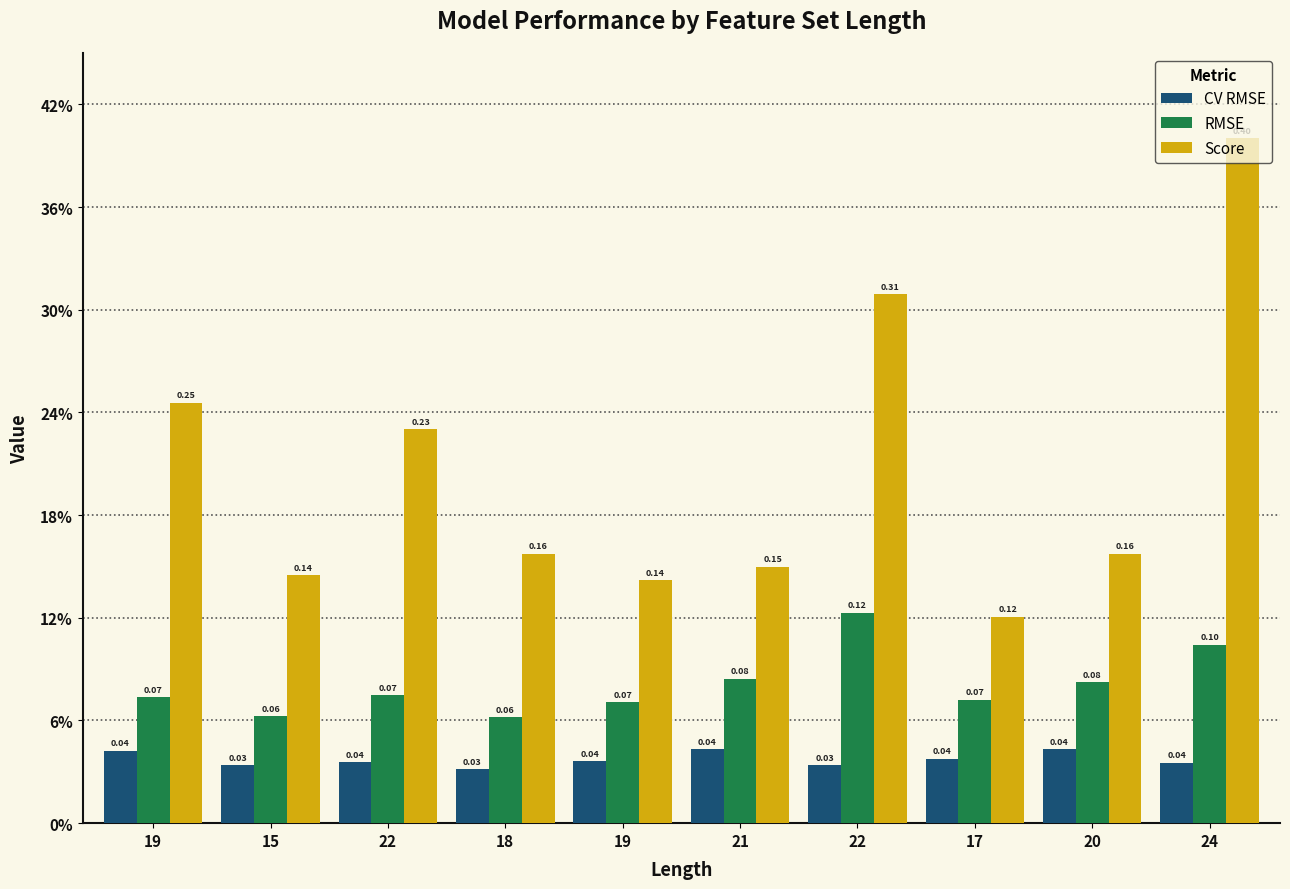

What are all the series names shown in the legend?

CV RMSE, RMSE, Score